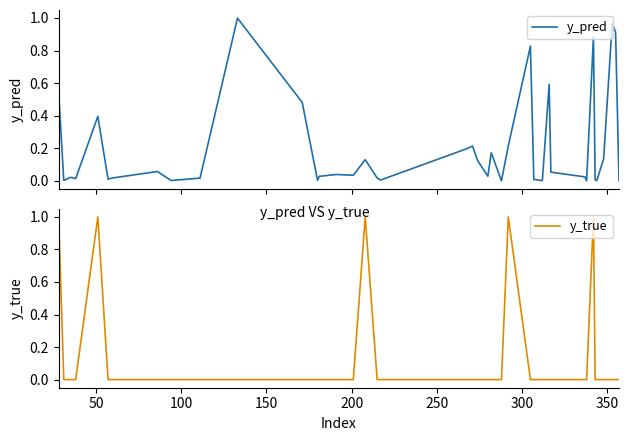

At how many categories does at least one series exceed 0?

40